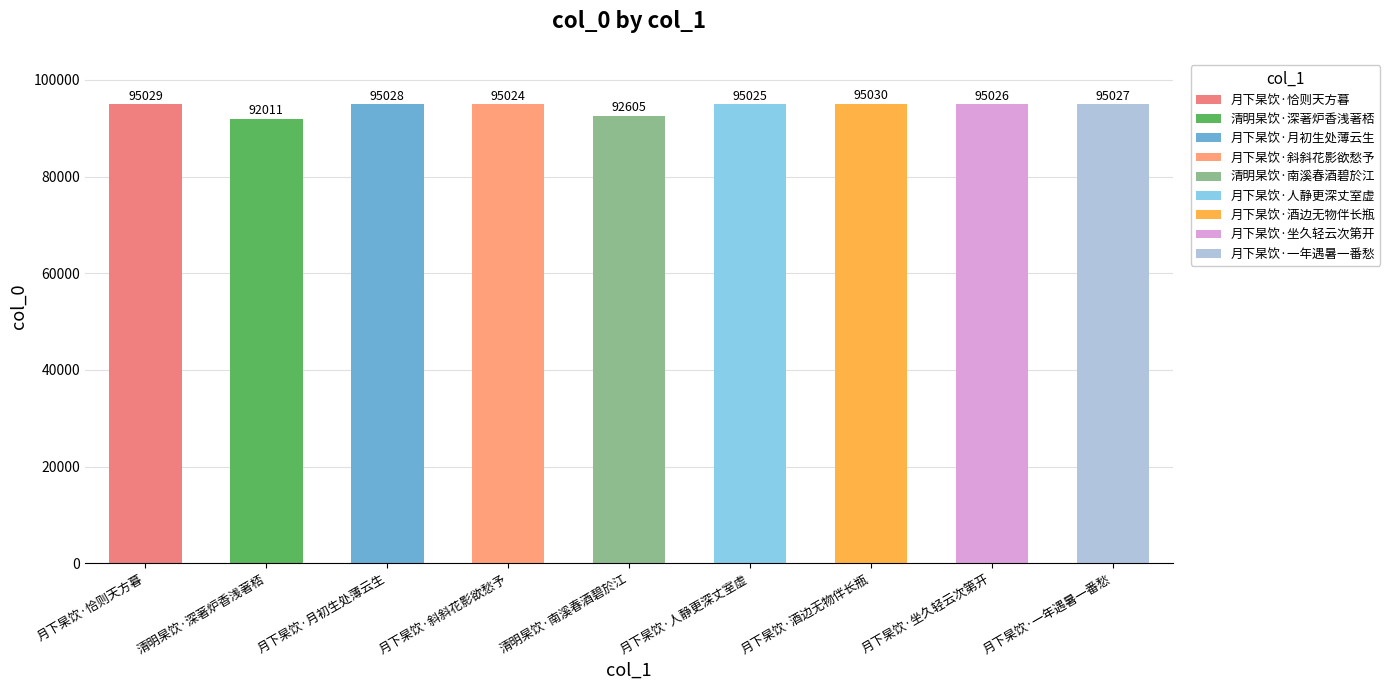

At which label does the data first exceed 95026?

月下杲饮·恰则天方暮